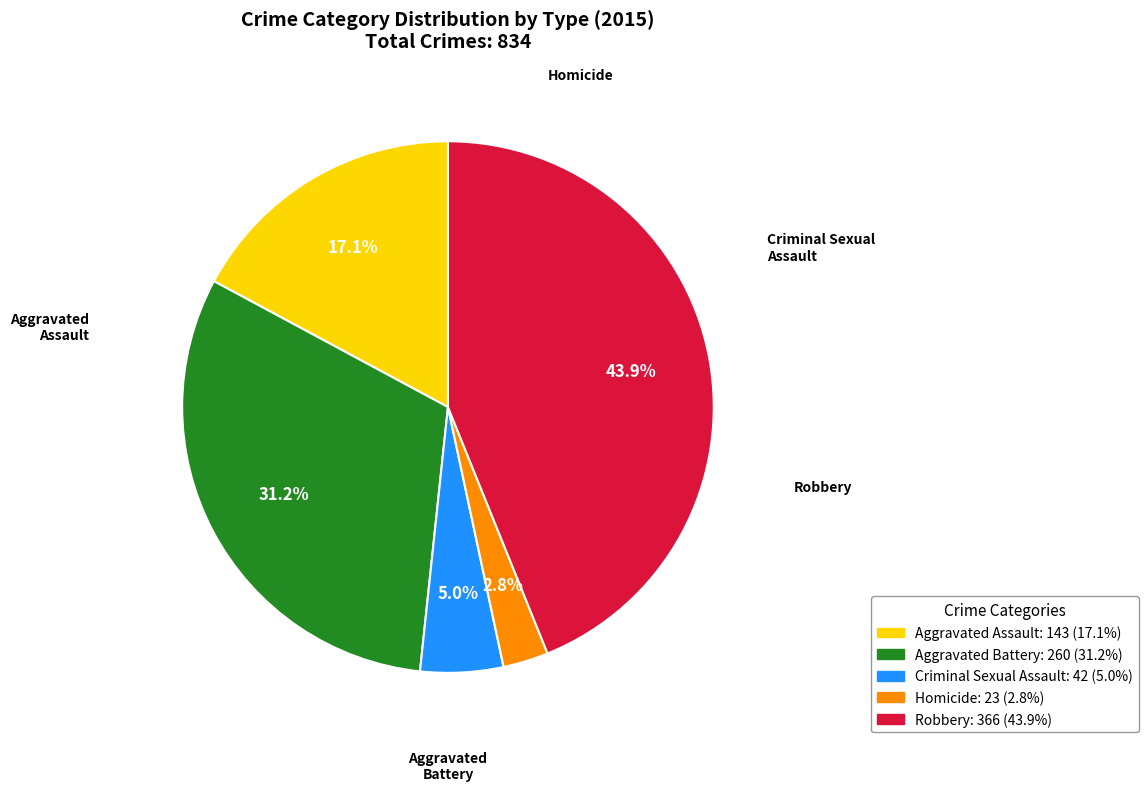

How many segments does this pie chart have?

5